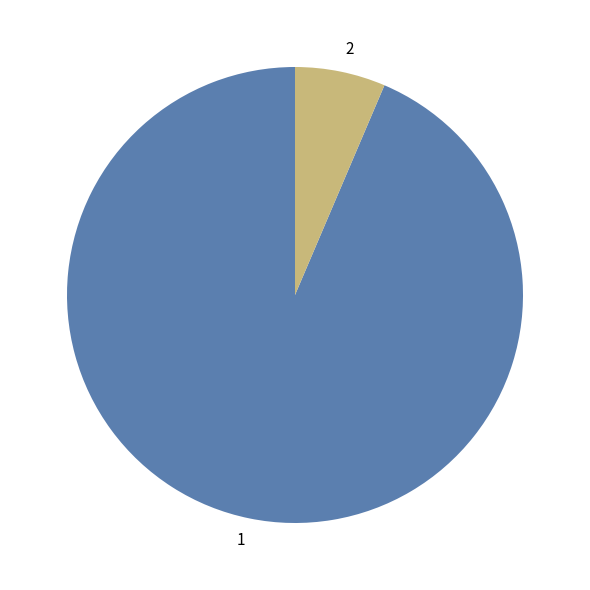

Do 2 and 1 together represent more than half of the pie?

Yes